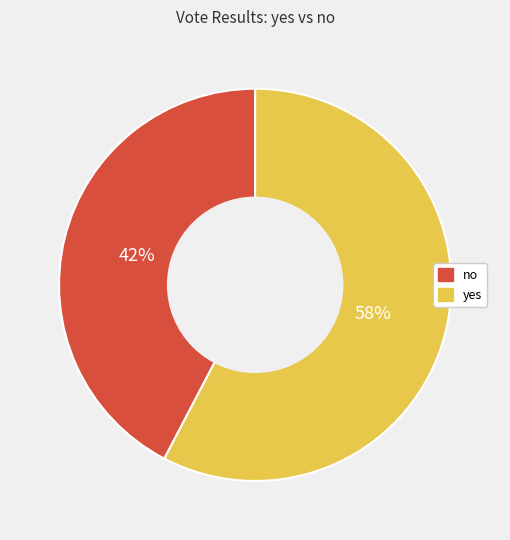

To the nearest percent, what is the average slice percentage?

50%